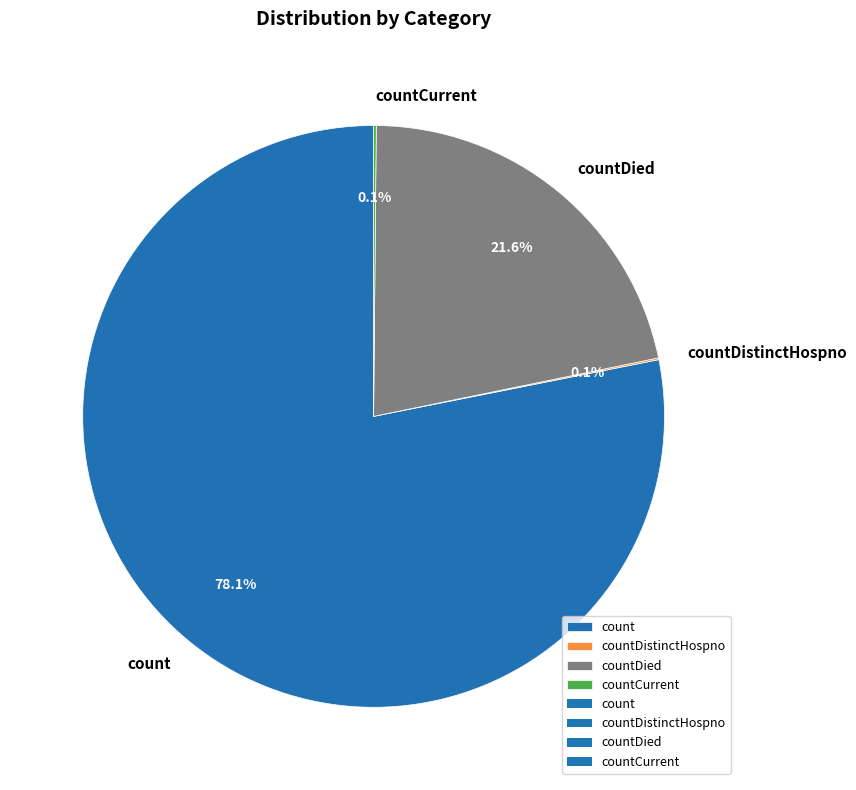

What is the largest slice in the pie chart?

count